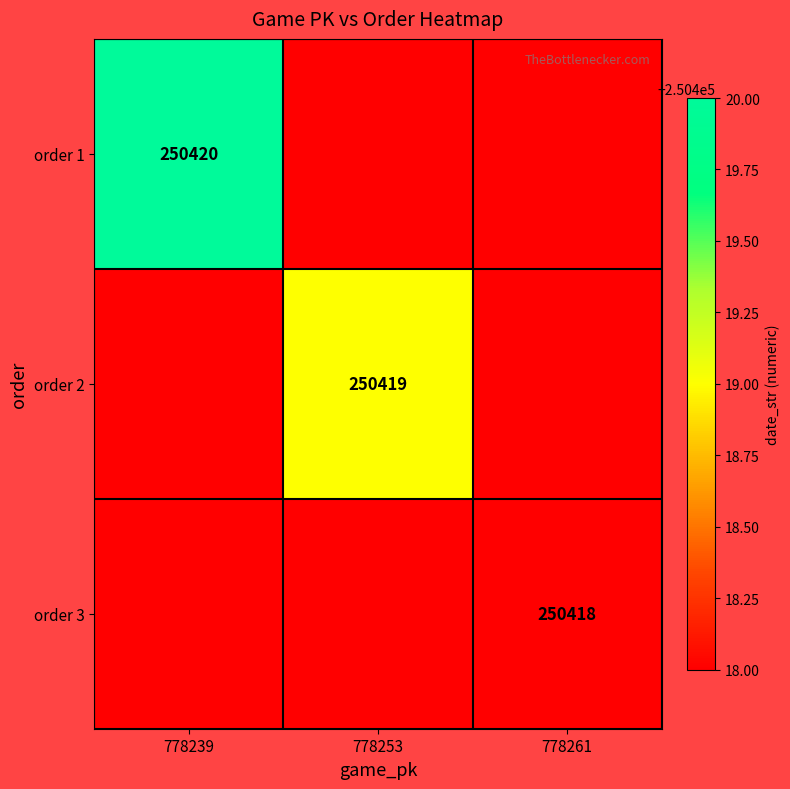

Which category has the highest value in the order 3 series?

778261